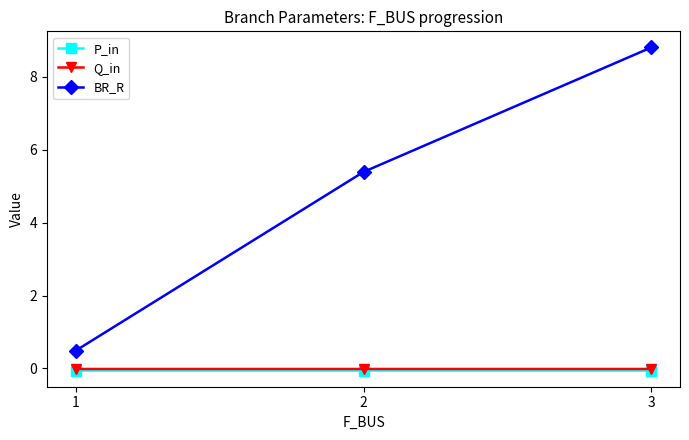

How many categories are shown in the chart?

3